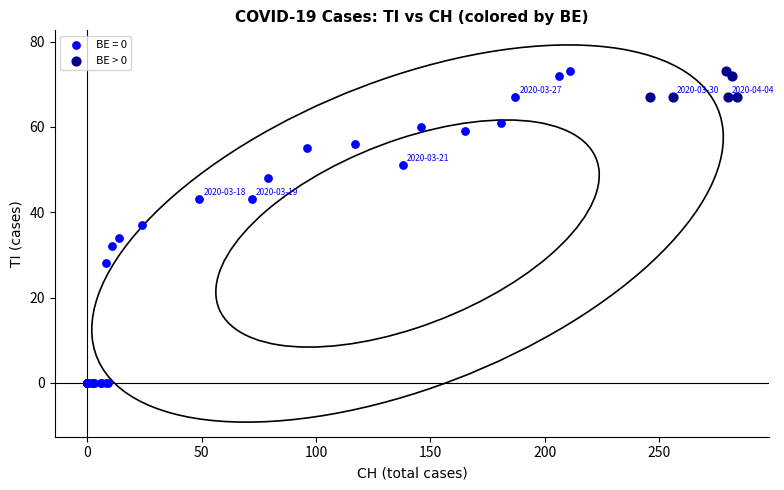

Which series has the largest Y range (max minus min)?

BE = 0